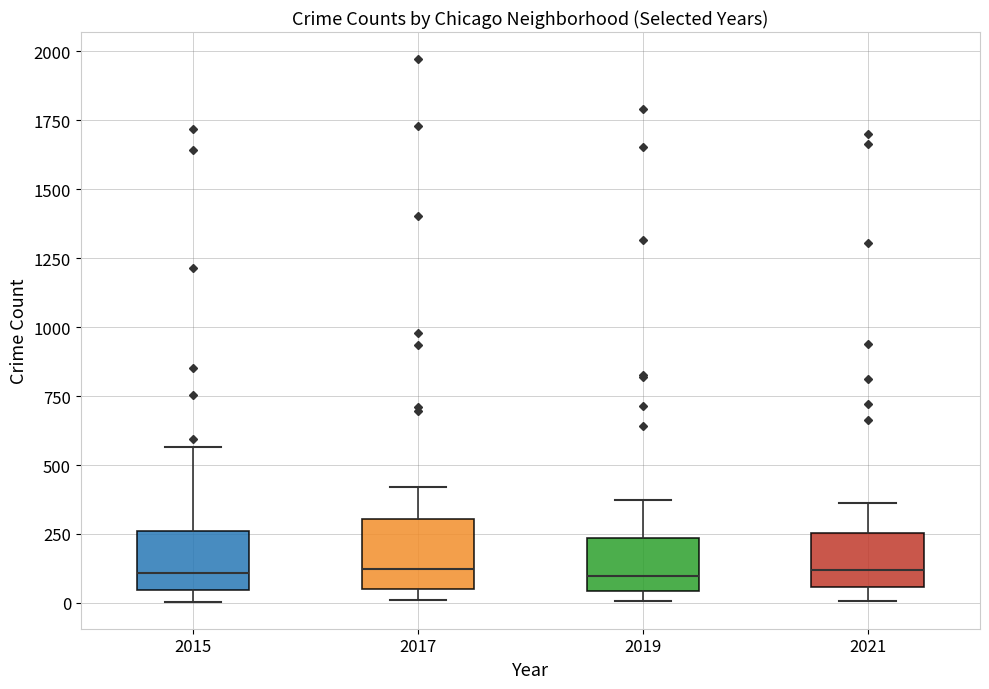

Reading left to right, read every box against the y-axis: the position of its median line, the range the box covers, and the ends of its whiskers. The values are not printed on the chart, so give them approximately, as read against the axis.

2015: median 100, box 50 to 250, whiskers 0 to 550
2017: median 100, box 50 to 300, whiskers 0 to 400
2019: median 100, box 50 to 250, whiskers 0 to 400
2021: median 100, box 50 to 250, whiskers 0 to 350